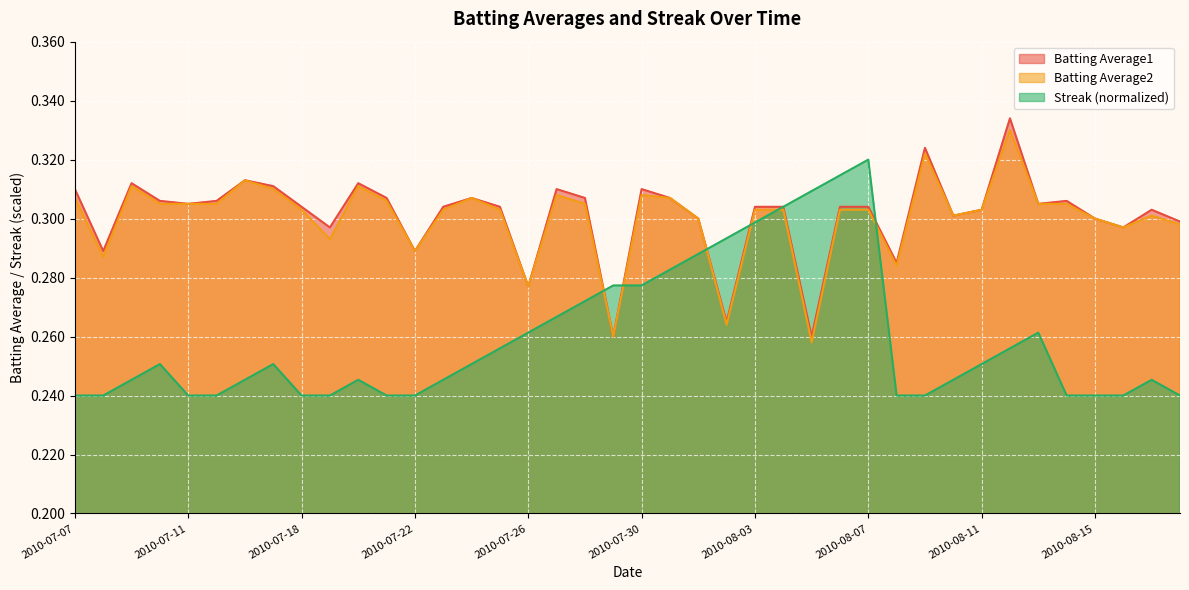

Reading left to right, transcribe all the data shown in this chart.

Batting Average1: 2010-07-07=0.3	2010-07-08=0.3	2010-07-09=0.3	2010-07-10=0.3	2010-07-11=0.3	2010-07-15=0.3	2010-07-16=0.3	2010-07-17=0.3	2010-07-18=0.3	2010-07-19=0.3	2010-07-20=0.3	2010-07-21=0.3	2010-07-22=0.3	2010-07-23=0.3	2010-07-24=0.3	2010-07-25=0.3	2010-07-26=0.3	2010-07-27=0.3	2010-07-28=0.3	2010-07-29=0.3	2010-07-30=0.3	2010-07-31=0.3	2010-08-01=0.3	2010-08-02=0.3	2010-08-03=0.3	2010-08-04=0.3	2010-08-05=0.3	2010-08-06=0.3	2010-08-07=0.3	2010-08-08=0.3	2010-08-09=0.3	2010-08-10=0.3	2010-08-11=0.3	2010-08-12=0.3	2010-08-13=0.3	2010-08-14=0.3	2010-08-15=0.3	2010-08-16=0.3	2010-08-17=0.3	2010-08-18=0.3
Batting Average2: 2010-07-07=0.3	2010-07-08=0.3	2010-07-09=0.3	2010-07-10=0.3	2010-07-11=0.3	2010-07-15=0.3	2010-07-16=0.3	2010-07-17=0.3	2010-07-18=0.3	2010-07-19=0.3	2010-07-20=0.3	2010-07-21=0.3	2010-07-22=0.3	2010-07-23=0.3	2010-07-24=0.3	2010-07-25=0.3	2010-07-26=0.3	2010-07-27=0.3	2010-07-28=0.3	2010-07-29=0.3	2010-07-30=0.3	2010-07-31=0.3	2010-08-01=0.3	2010-08-02=0.3	2010-08-03=0.3	2010-08-04=0.3	2010-08-05=0.3	2010-08-06=0.3	2010-08-07=0.3	2010-08-08=0.3	2010-08-09=0.3	2010-08-10=0.3	2010-08-11=0.3	2010-08-12=0.3	2010-08-13=0.3	2010-08-14=0.3	2010-08-15=0.3	2010-08-16=0.3	2010-08-17=0.3	2010-08-18=0.3
Streak: 2010-07-07=0.2	2010-07-08=0.2	2010-07-09=0.2	2010-07-10=0.3	2010-07-11=0.2	2010-07-15=0.2	2010-07-16=0.2	2010-07-17=0.3	2010-07-18=0.2	2010-07-19=0.2	2010-07-20=0.2	2010-07-21=0.2	2010-07-22=0.2	2010-07-23=0.2	2010-07-24=0.3	2010-07-25=0.3	2010-07-26=0.3	2010-07-27=0.3	2010-07-28=0.3	2010-07-29=0.3	2010-07-30=0.3	2010-07-31=0.3	2010-08-01=0.3	2010-08-02=0.3	2010-08-03=0.3	2010-08-04=0.3	2010-08-05=0.3	2010-08-06=0.3	2010-08-07=0.3	2010-08-08=0.2	2010-08-09=0.2	2010-08-10=0.2	2010-08-11=0.3	2010-08-12=0.3	2010-08-13=0.3	2010-08-14=0.2	2010-08-15=0.2	2010-08-16=0.2	2010-08-17=0.2	2010-08-18=0.2